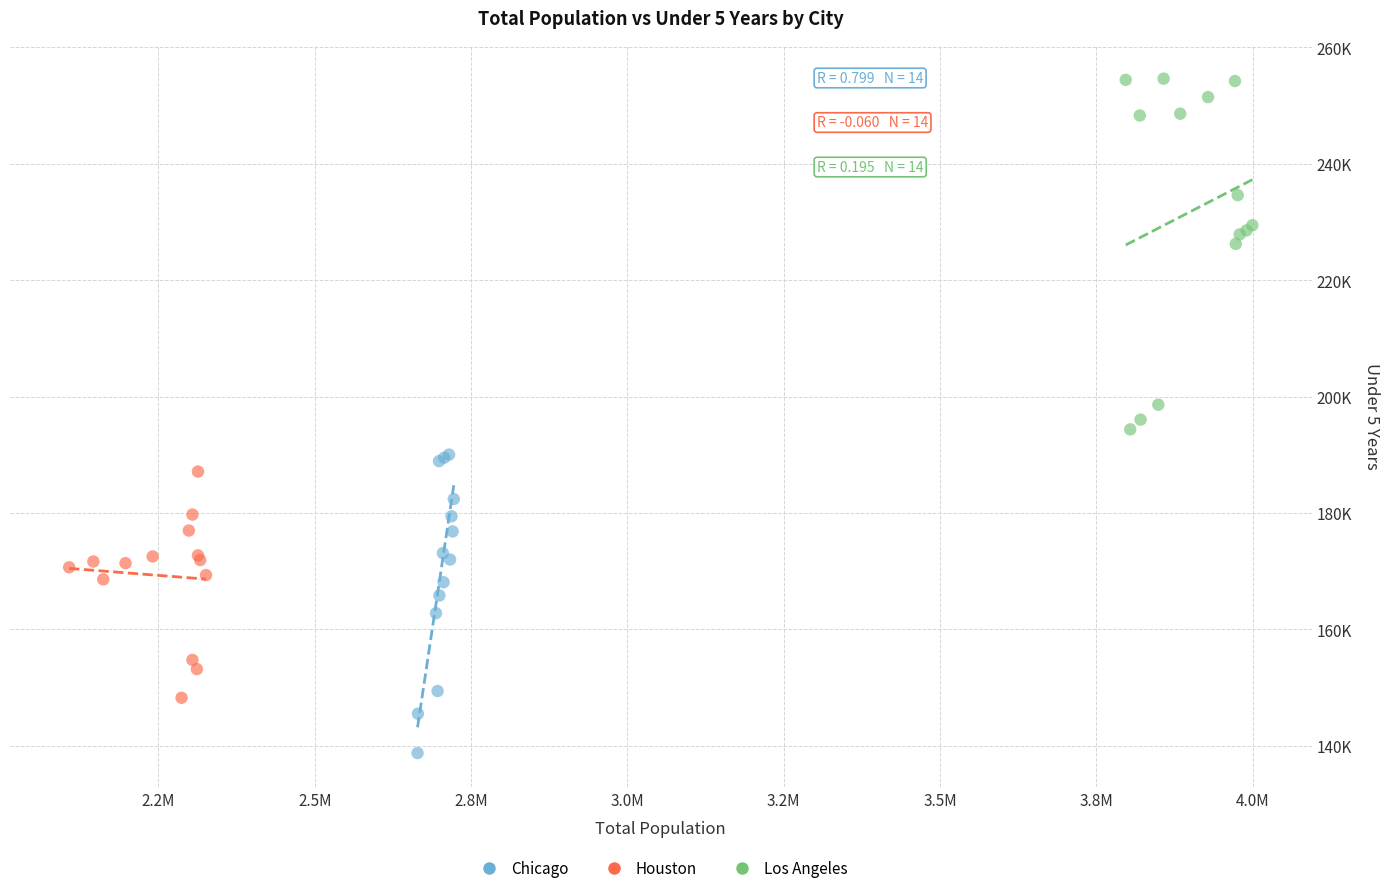

What are all the series names shown in the legend?

Chicago, Houston, Los Angeles